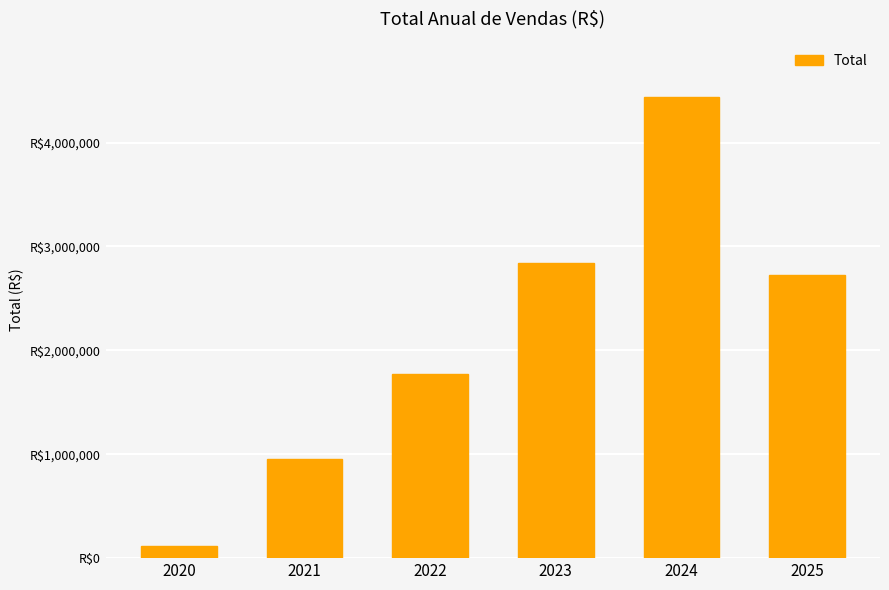

List the labels in order of value, largest first.

2024, 2023, 2025, 2022, 2021, 2020